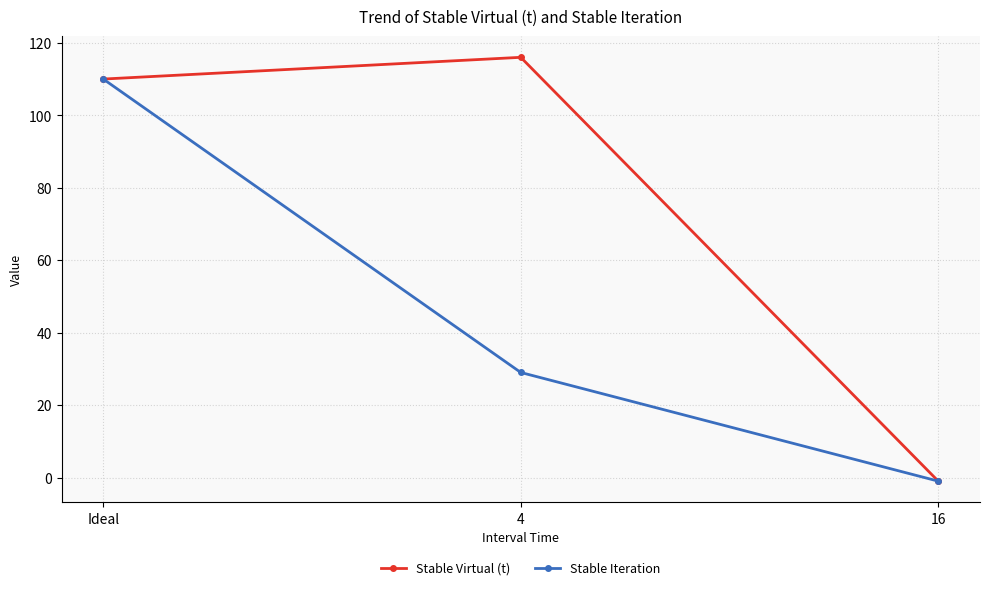

Rank the categories by Stable Virtual (t) value from lowest to highest.

16, Ideal, 4